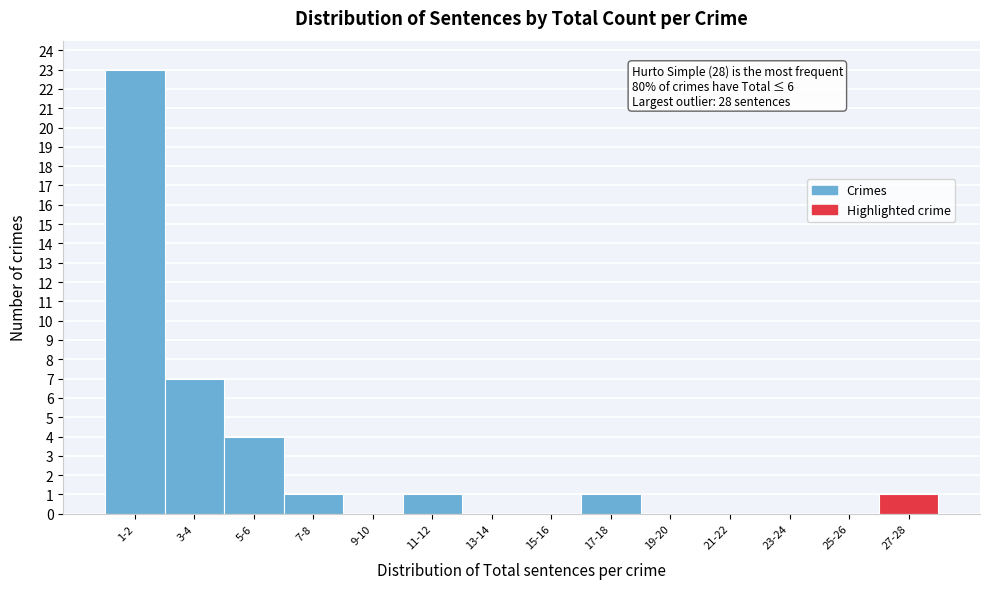

Reading right to left, extract all data points from this chart.

27-28=1	25-26=0	23-24=0	21-22=0	19-20=0	17-18=1	15-16=0	13-14=0	11-12=1	9-10=0	7-8=1	5-6=4	3-4=7	1-2=23